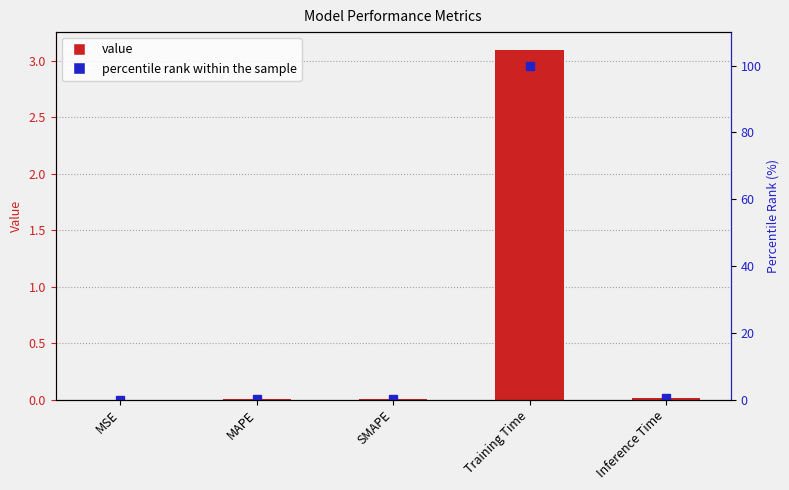

What is the difference between the maximum and second lowest values in the percentile rank within the sample series?

99.9